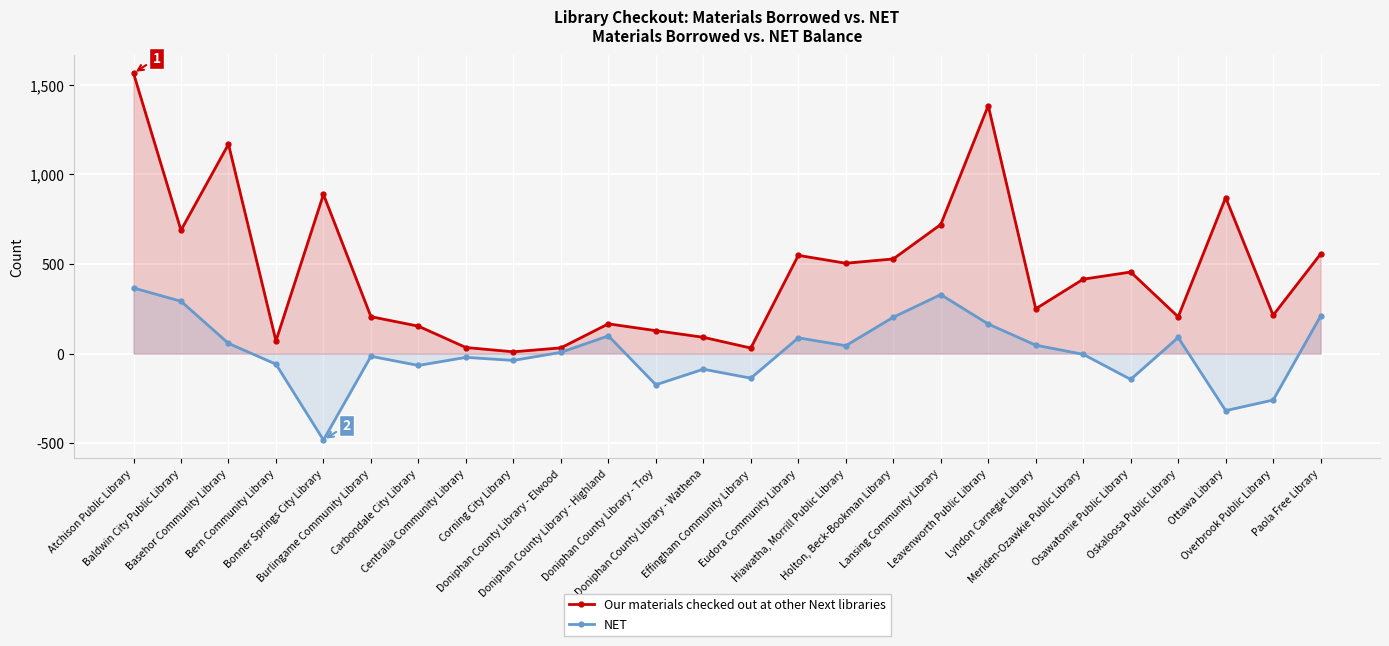

Which series has the largest range (max minus min)?

Our materials checked out at other Next libraries